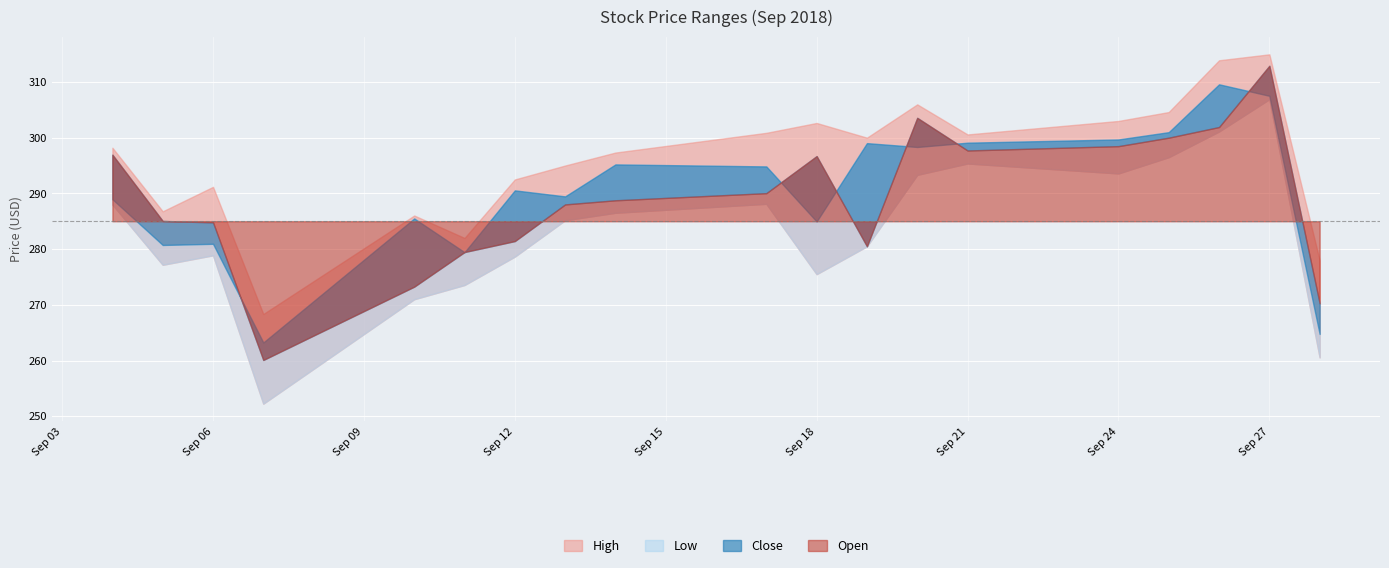

True or false: High and Low intersect in this chart.

False